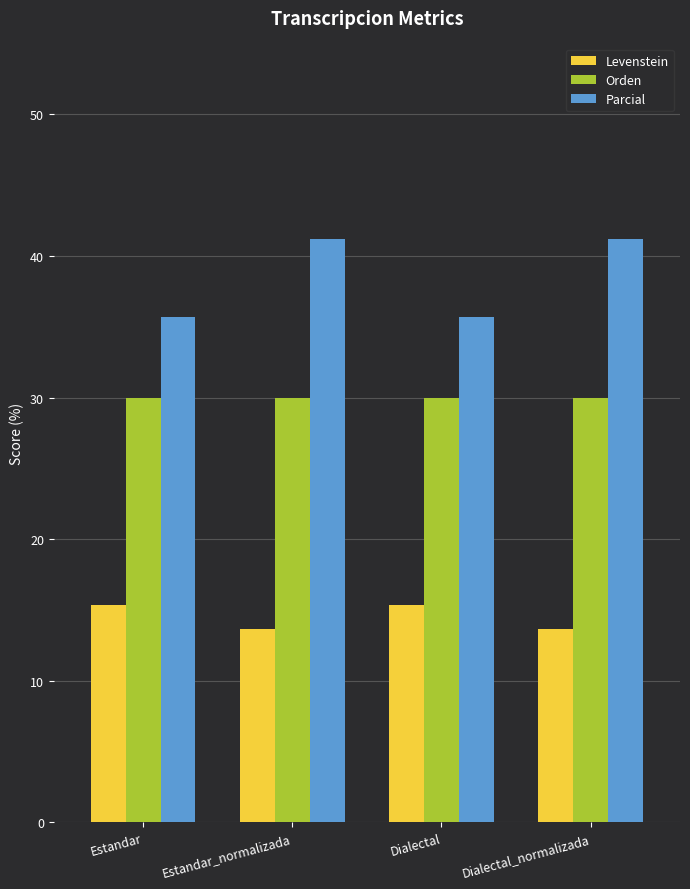

What is the maximum value shown in the chart?

41.2